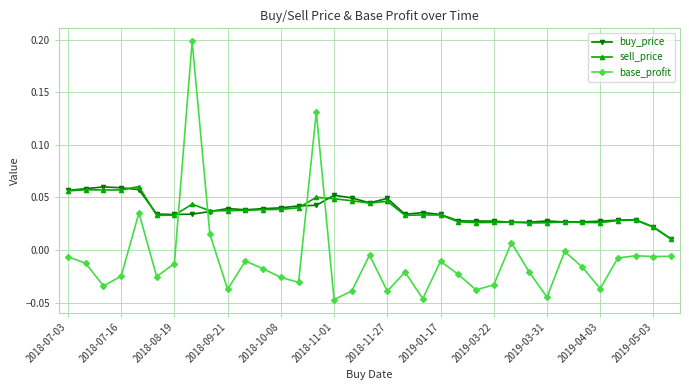

True or false: sell_price and base_profit intersect in this chart.

True